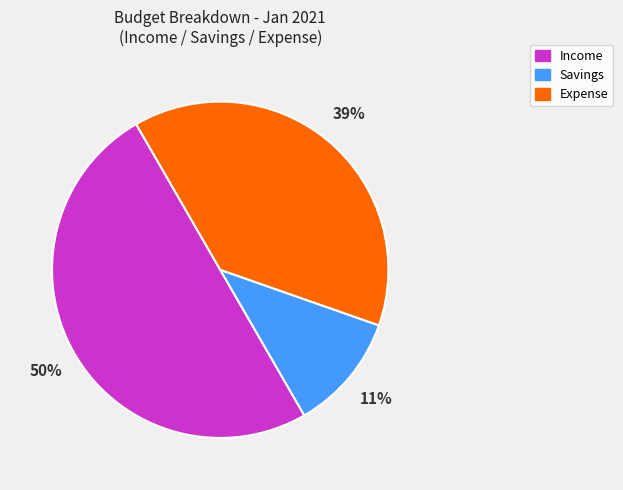

What is the largest slice in the pie chart?

Income